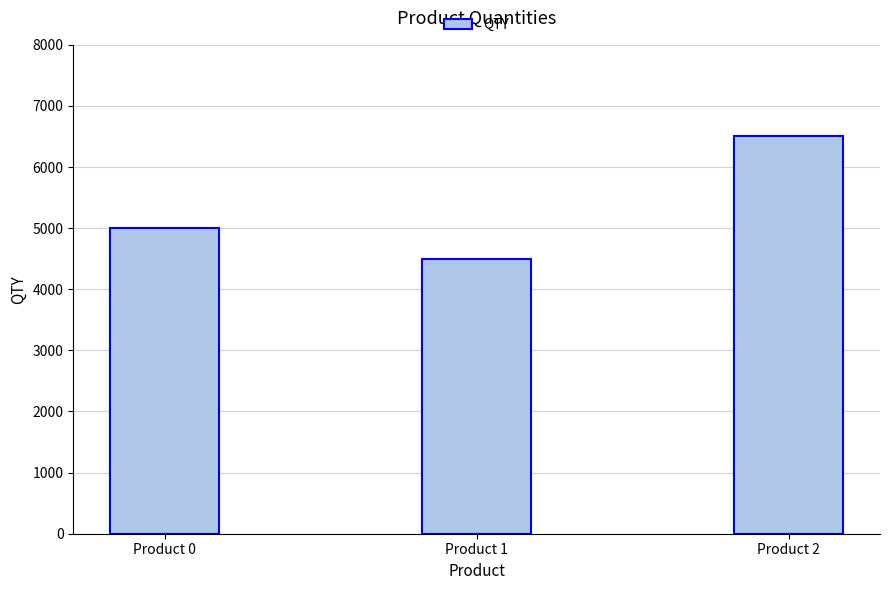

How many data points are less than 5000?

1